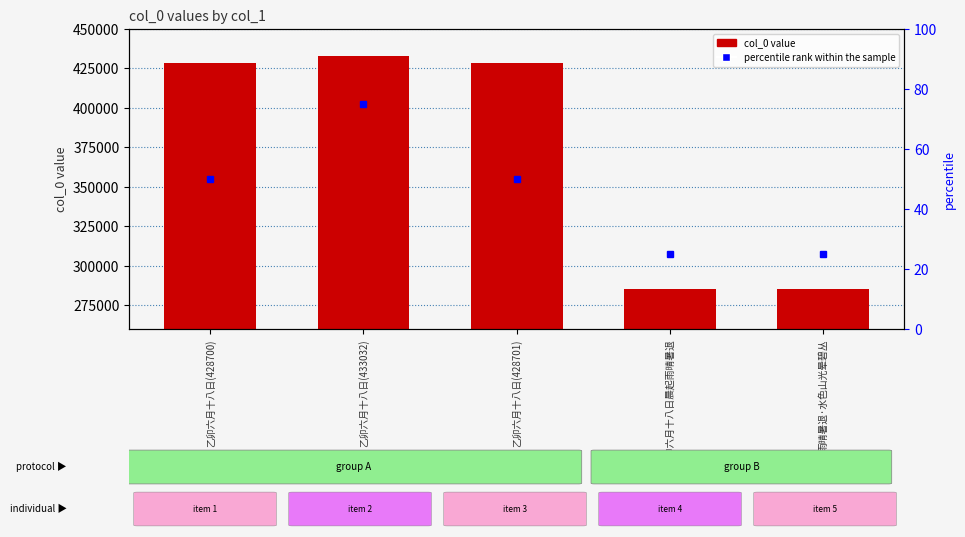

Between 乙卯六月十八日(433032) and 乙卯六月十八日晨起雨晴暑退, which is larger?

乙卯六月十八日(433032)